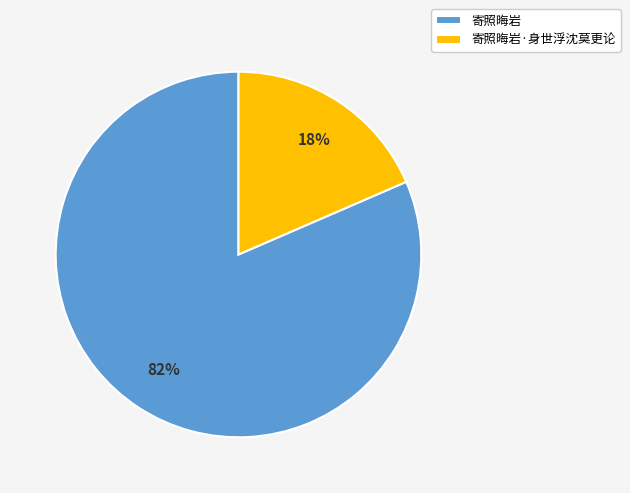

What is the largest slice in the pie chart?

寄照晦岩